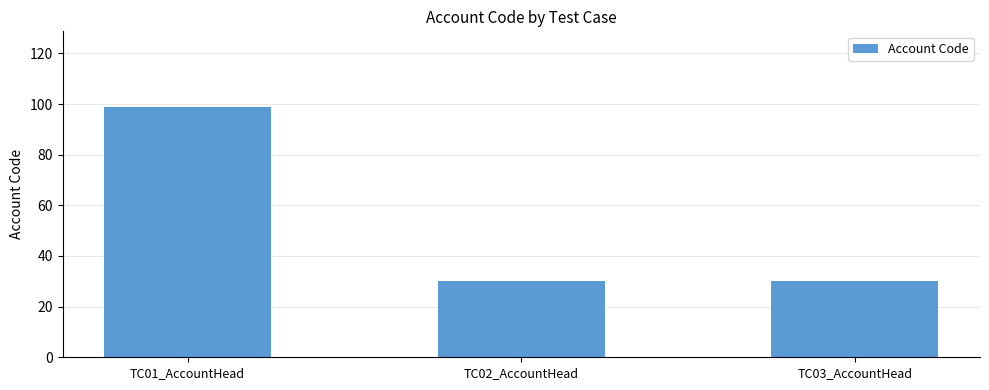

Approximately how many times larger is the value at TC02_AccountHead compared to TC01_AccountHead?

0.3